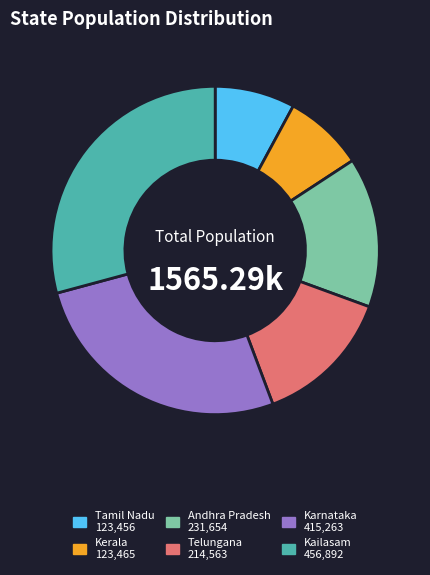

Do Andhra Pradesh and Karnataka together represent more than half of the pie?

No